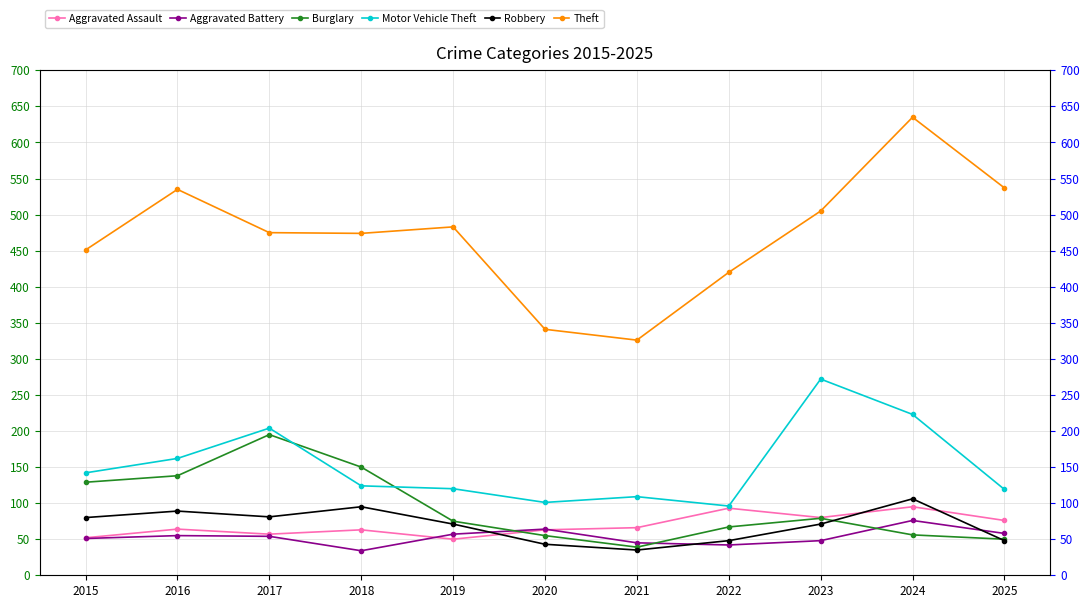

What value does the Aggravated Battery series have at 2025, to the nearest 5?

60